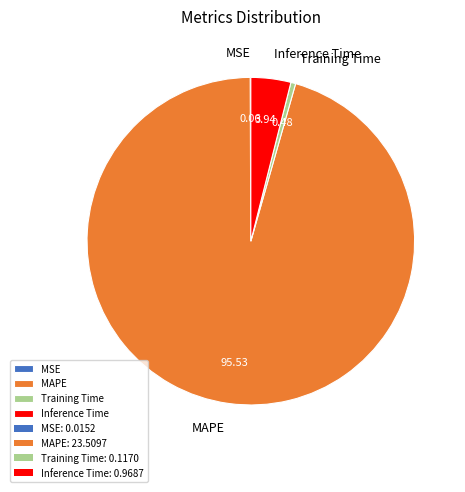

Which category has the biggest portion of the pie?

MAPE